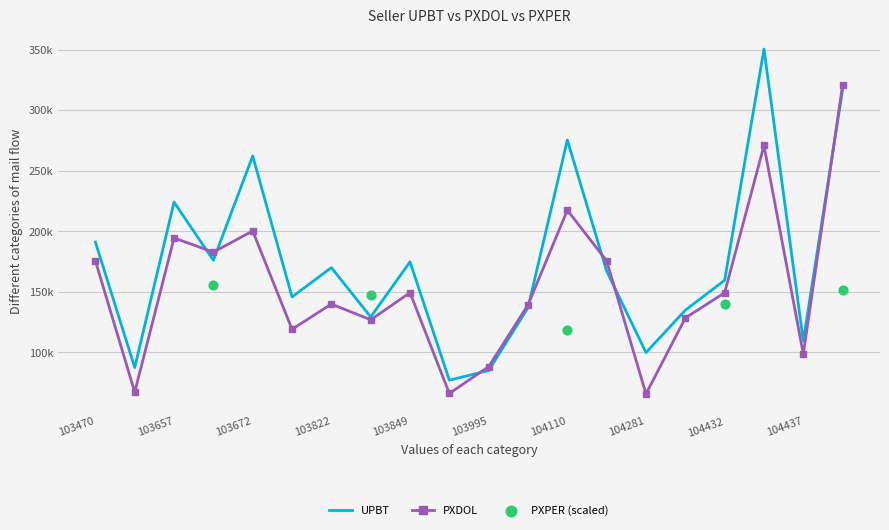

Which series has the largest total across all categories?

UPBT